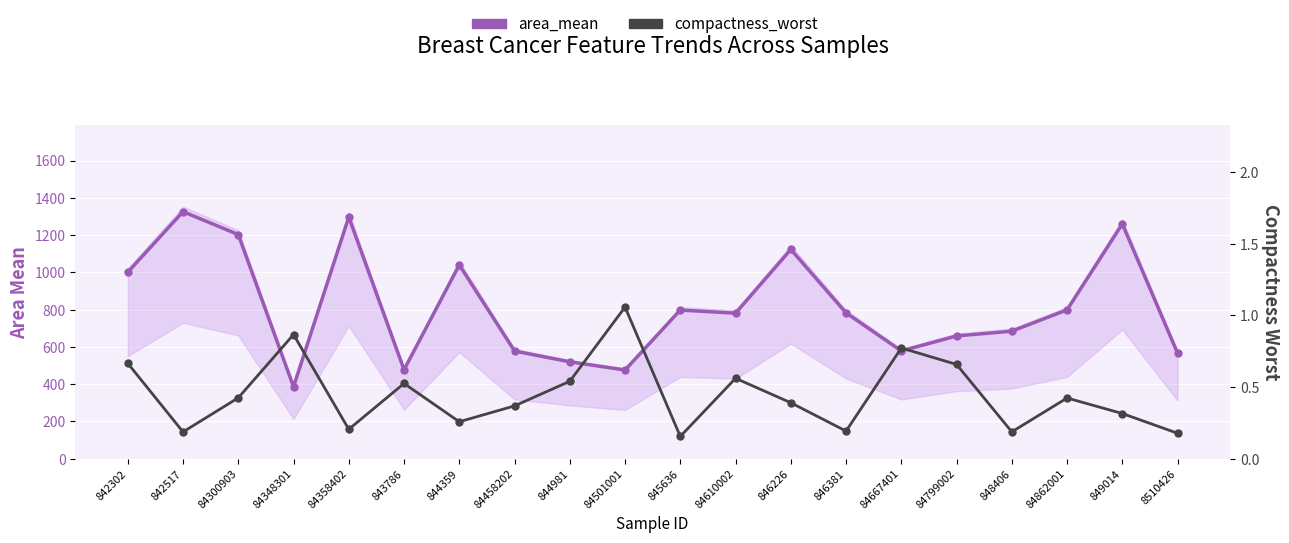

What is the difference between the second highest and minimum values in the compactness_worst (secondary) series?

0.7